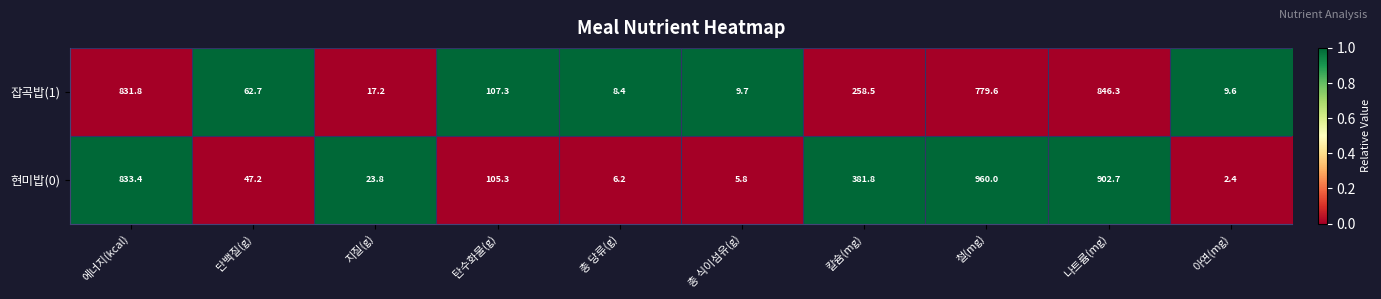

How many distinct data groups are displayed?

2